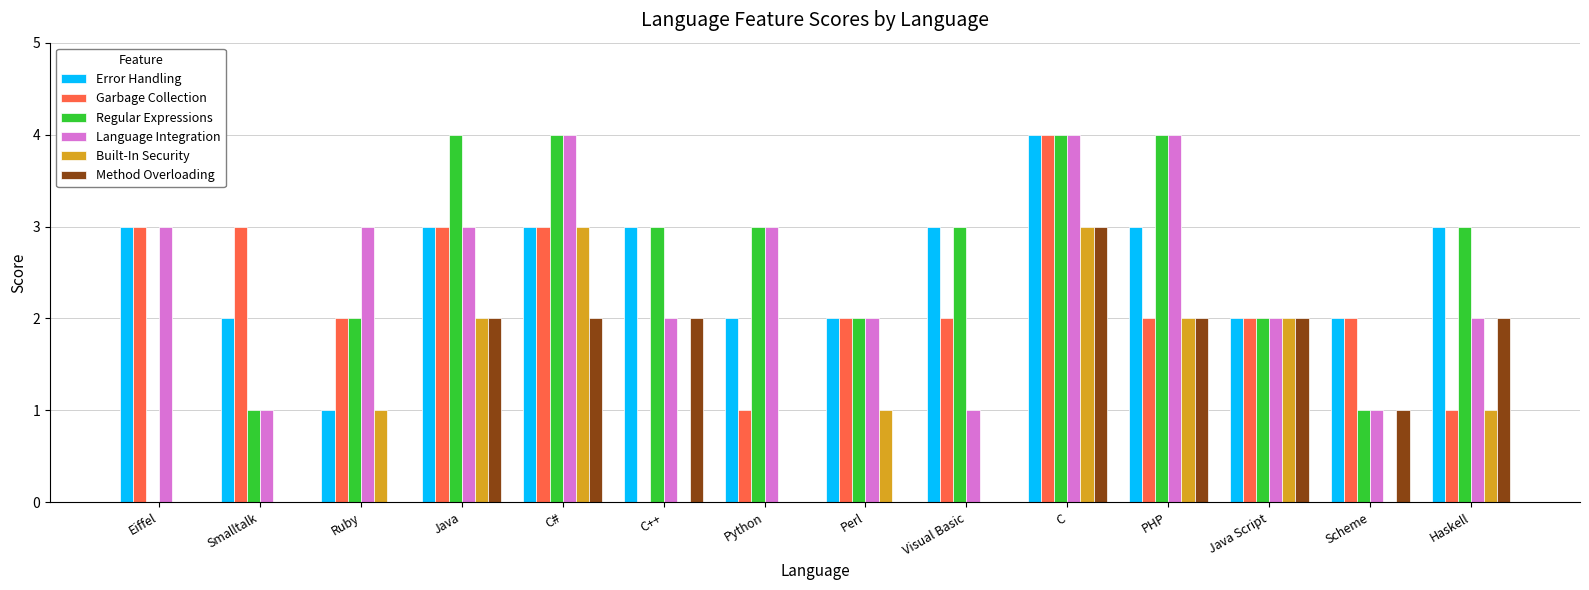

What is the highest value of the Built-In Security series?

3